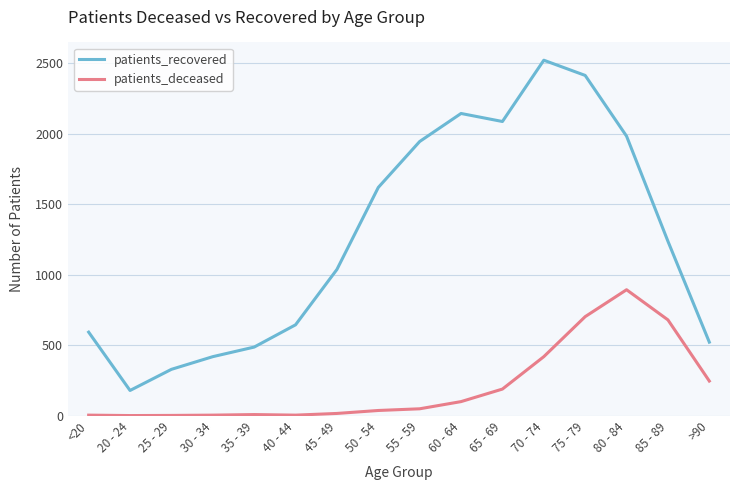

What is the maximum value for patients_recovered?

2522